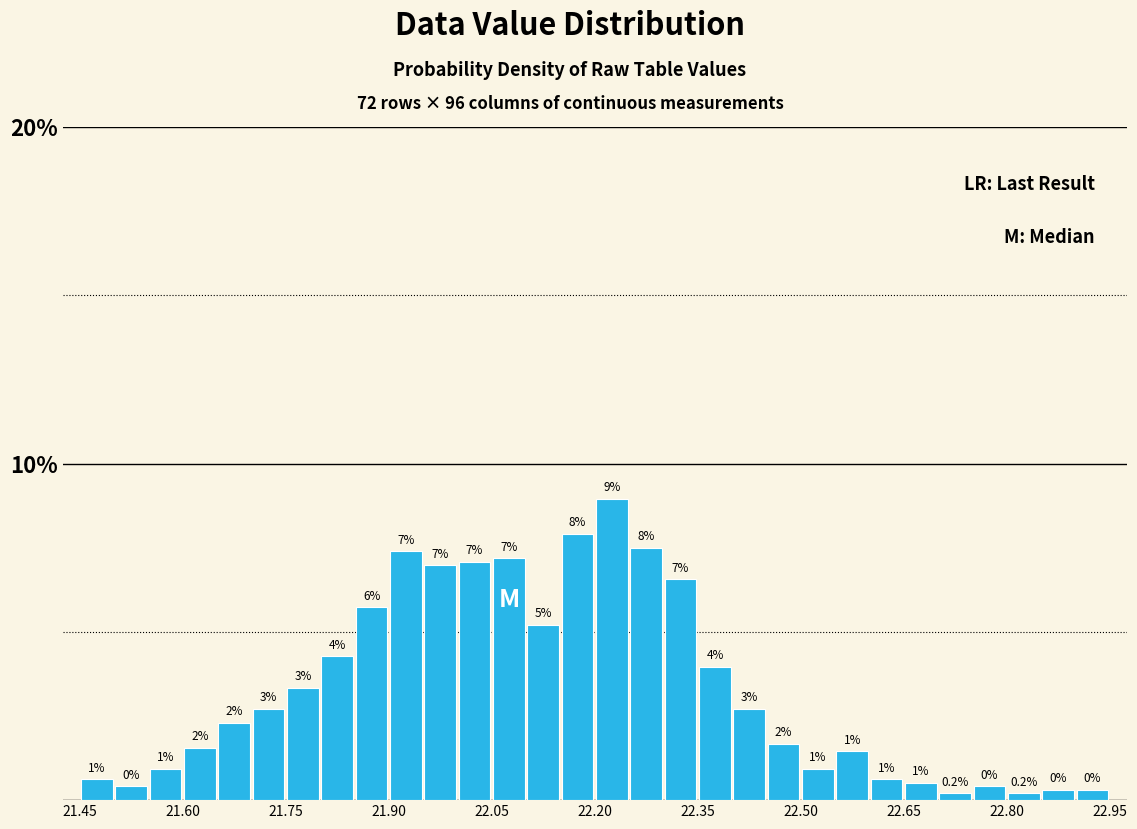

Around what value on the x-axis is the tallest bar? Give the approximate position of its centre, as read against the axis.

22.22